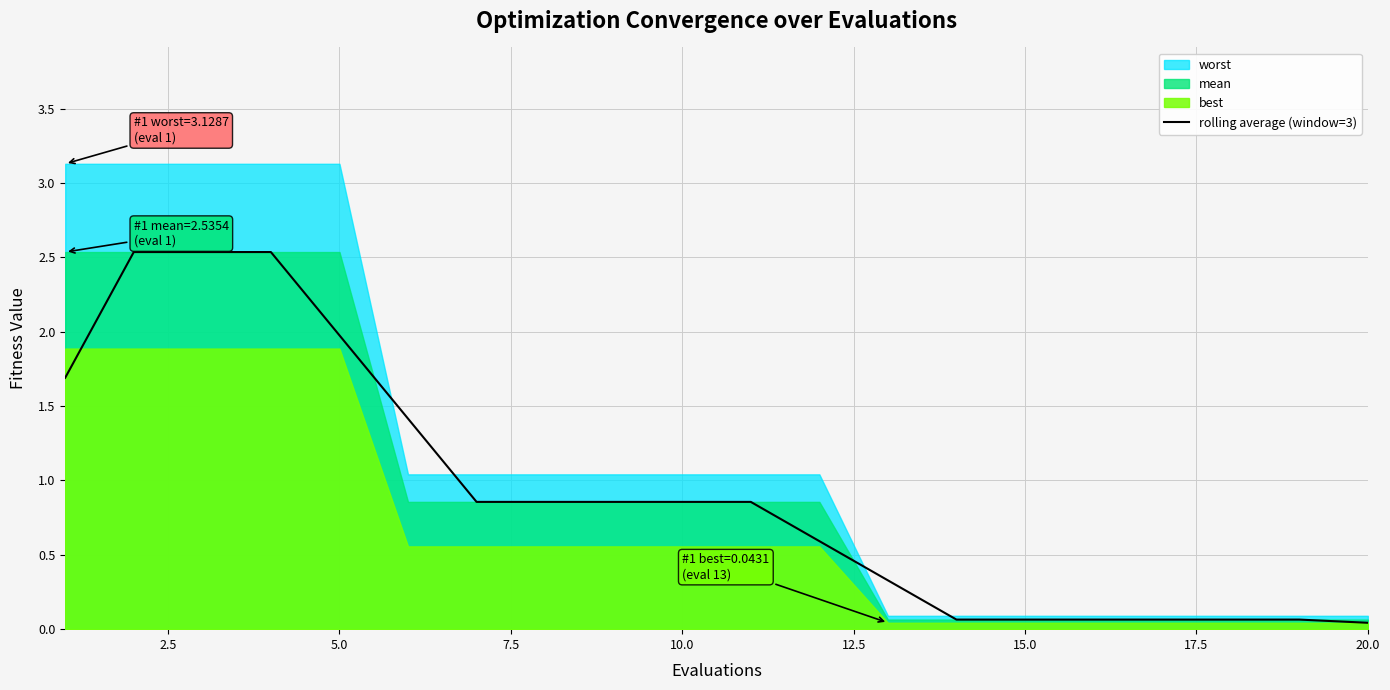

The rolling average (window=3) series shows 2.0 at 5.0. True or false?

True